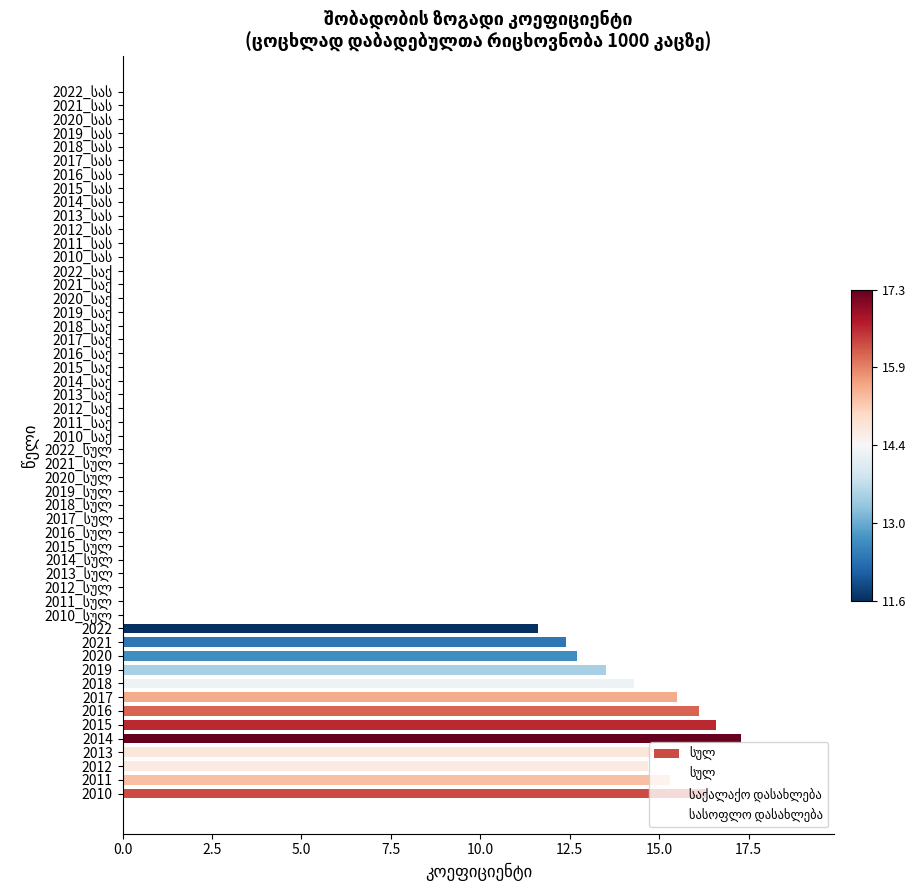

What is the change in value from 2011 to 2020?

-2.6